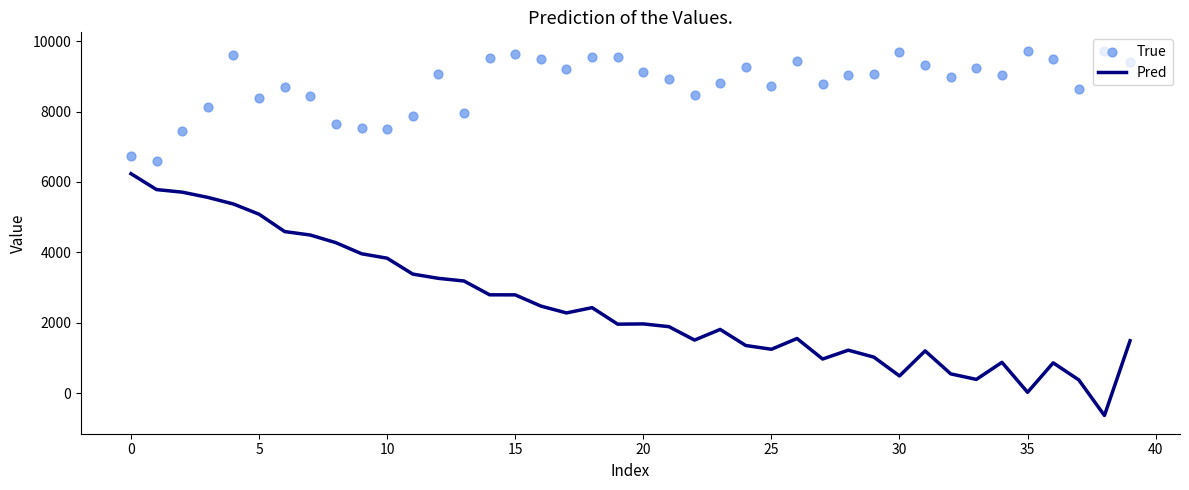

Which series reaches the minimum Y coordinate?

Pred